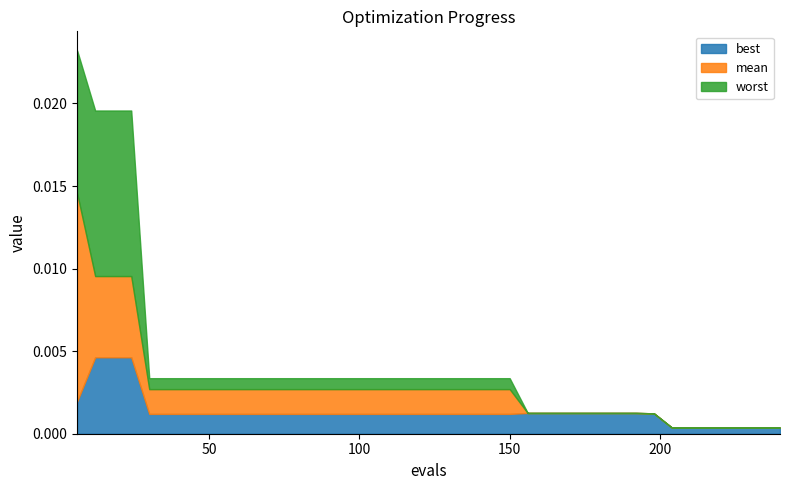

True or false: mean has more than 1 interior local peaks.

False